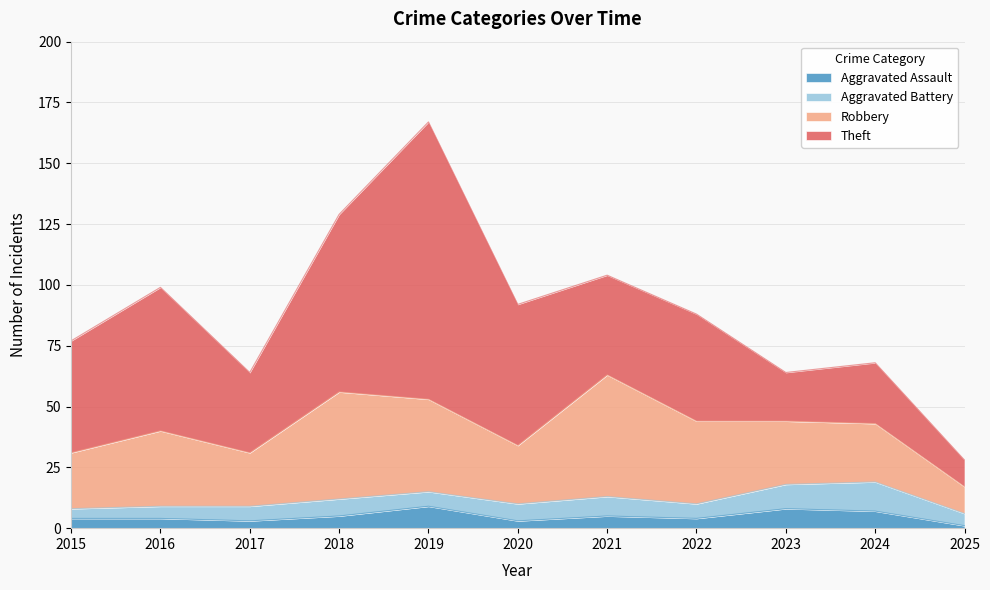

True or false: Theft and Aggravated Assault cross at least once.

False